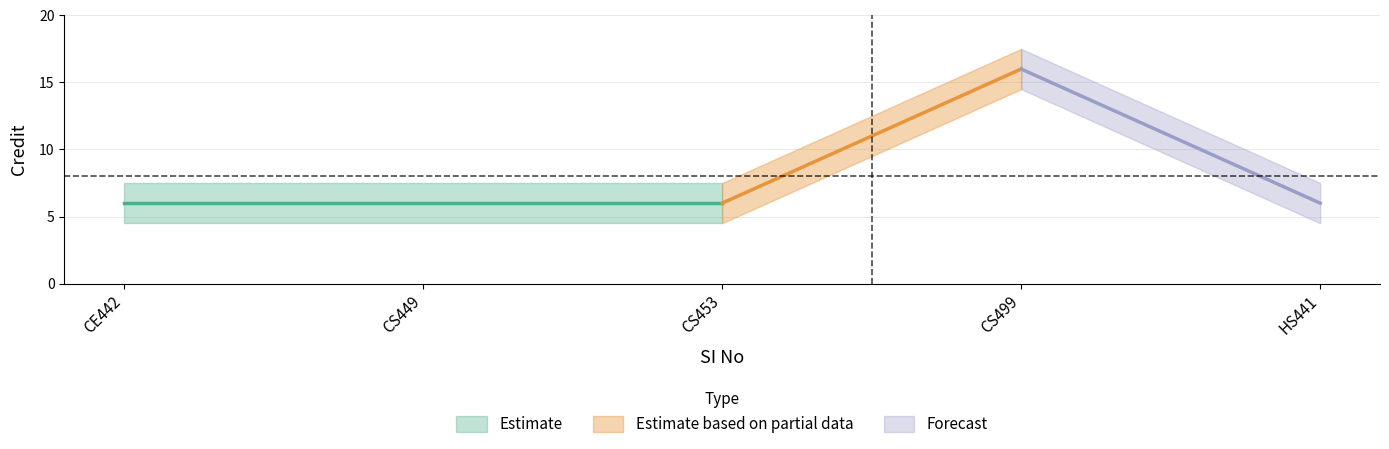

What is the sum of the values at 2 and 5?

12